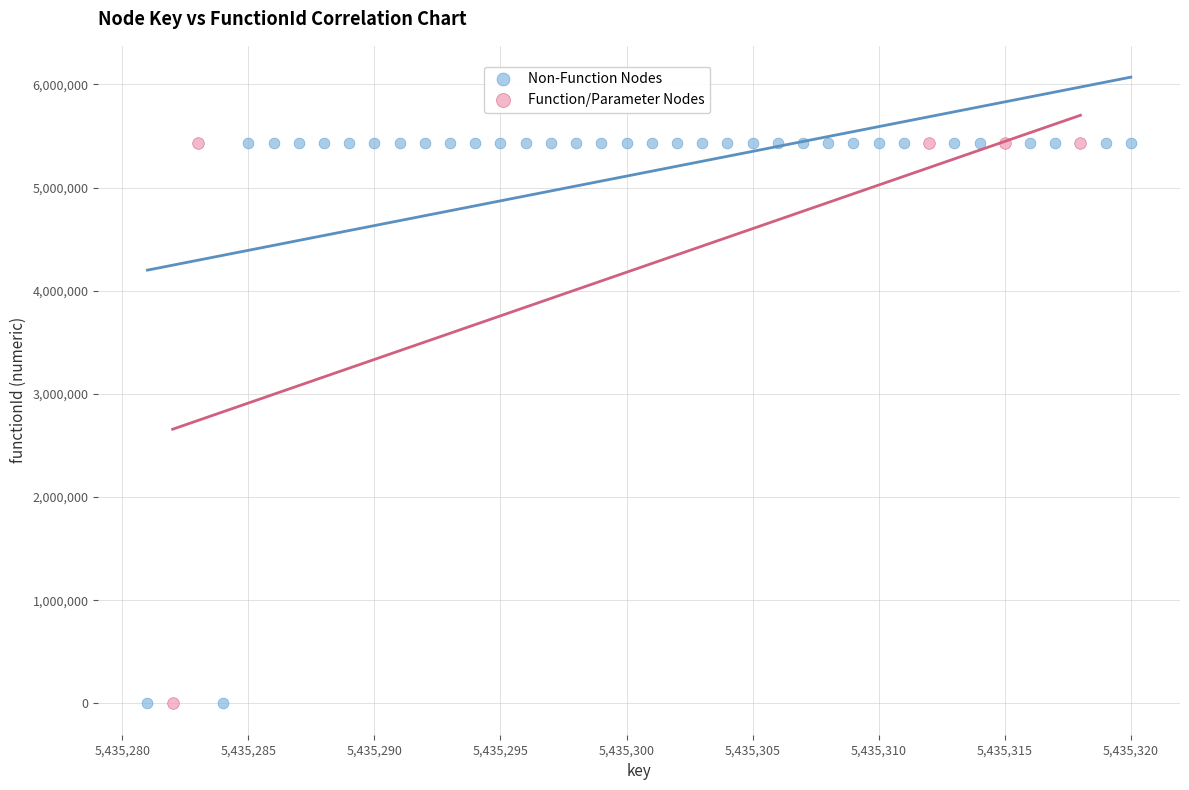

Which series has the largest Y range (max minus min)?

Non-Function Nodes